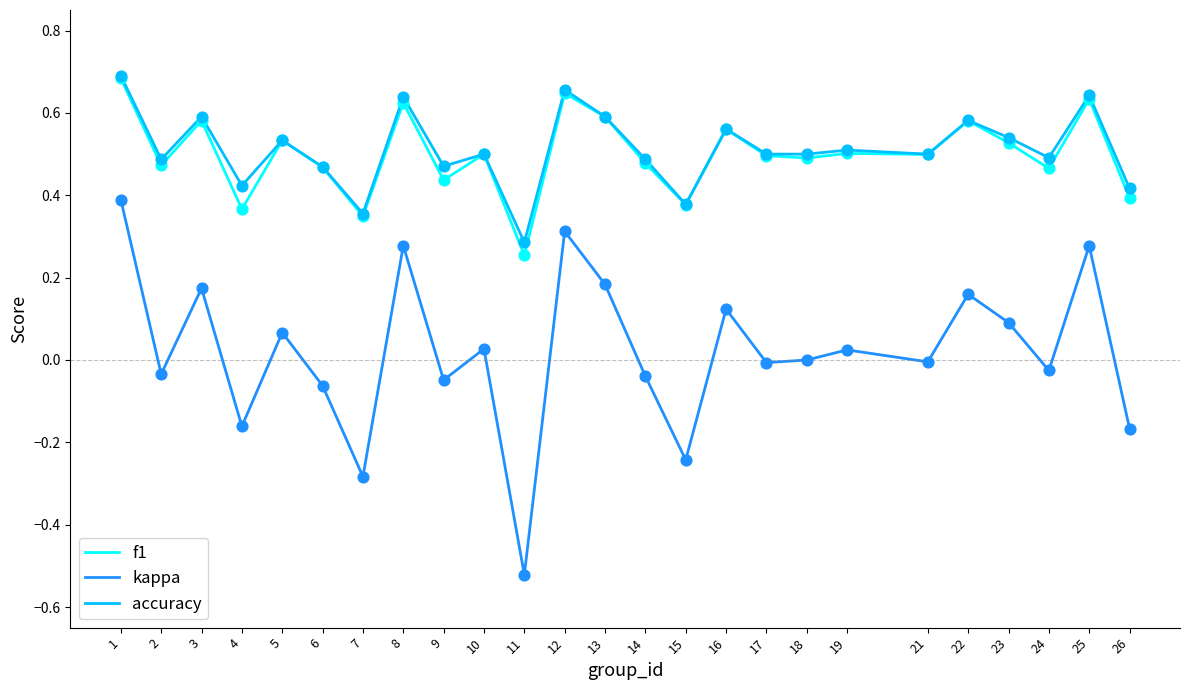

At which category is the sum across all series the highest?

1